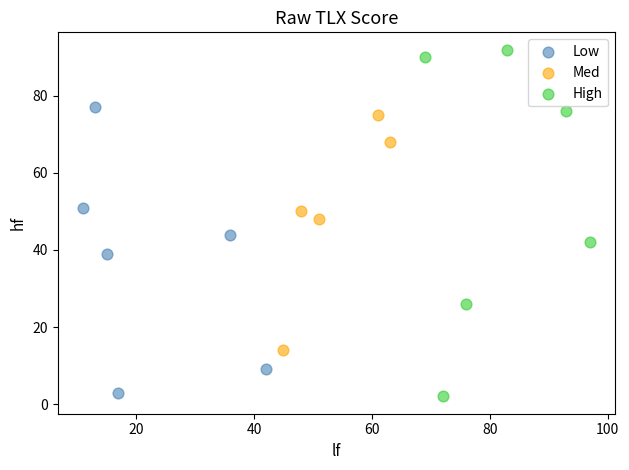

Which series reaches the maximum Y coordinate?

High